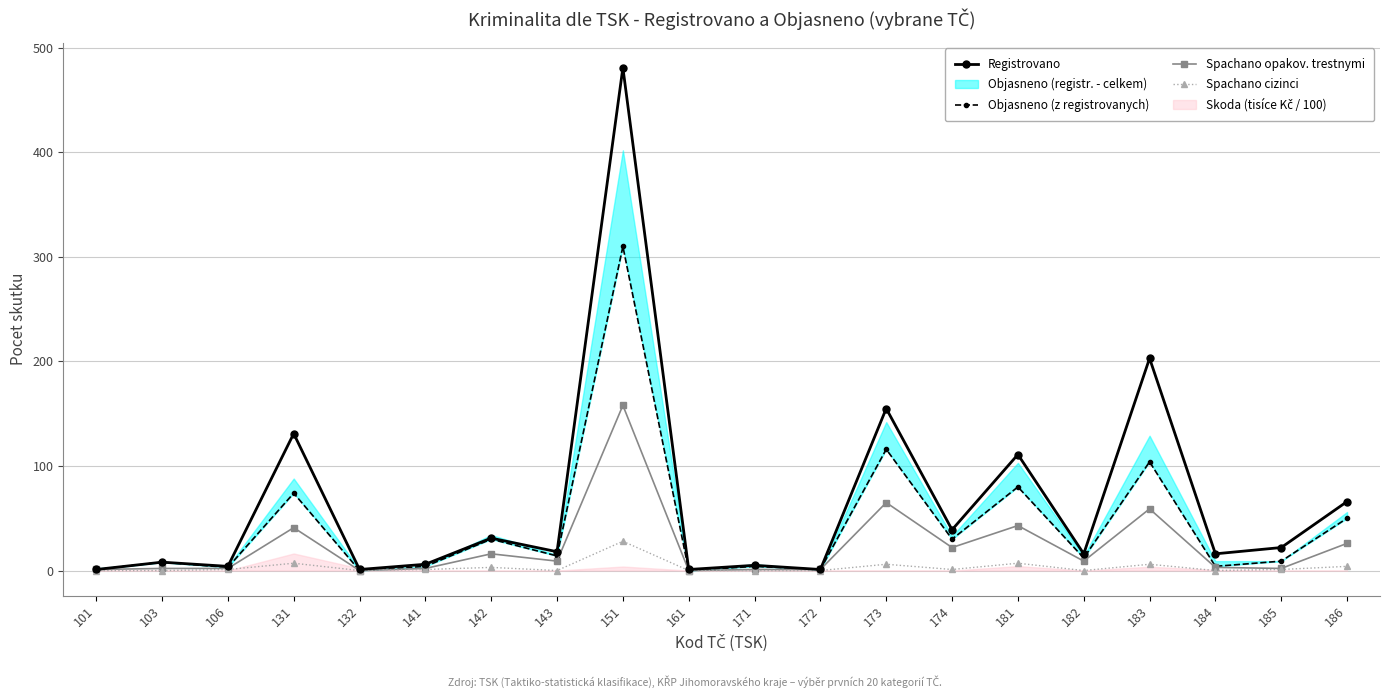

Reading left to right, transcribe all the data shown in this chart.

Registrovano: 101=1	103=8	106=4	131=131	132=1	141=6	142=31	143=18	151=481	161=1	171=5	172=1	173=155	174=39	181=111	182=16	183=203	184=16	185=22	186=66
Objasneno (z registrovanych): 101=1	103=8	106=3	131=74	132=0	141=4	142=30	143=14	151=310	161=0	171=4	172=1	173=116	174=30	181=80	182=12	183=104	184=4	185=9	186=50
Spachano opakov. trestnymi: 101=1	103=2	106=2	131=41	132=0	141=2	142=16	143=9	151=158	161=0	171=1	172=1	173=65	174=22	181=43	182=9	183=59	184=3	185=2	186=26
Spachano cizinci: 101=0	103=0	106=1	131=7	132=0	141=1	142=3	143=0	151=28	161=0	171=0	172=0	173=6	174=1	181=7	182=0	183=6	184=0	185=1	186=4